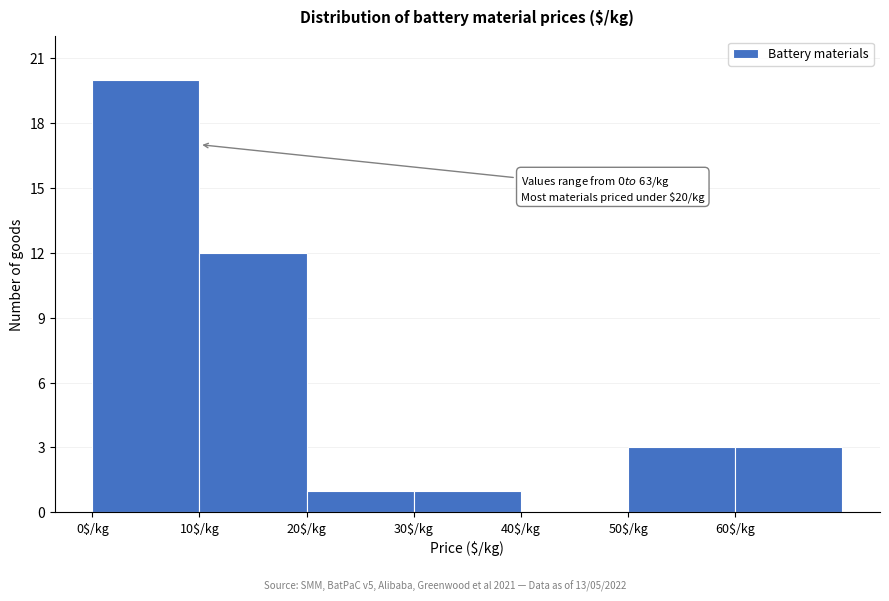

Over which range of the x-axis is the bar tallest?

0 to 10